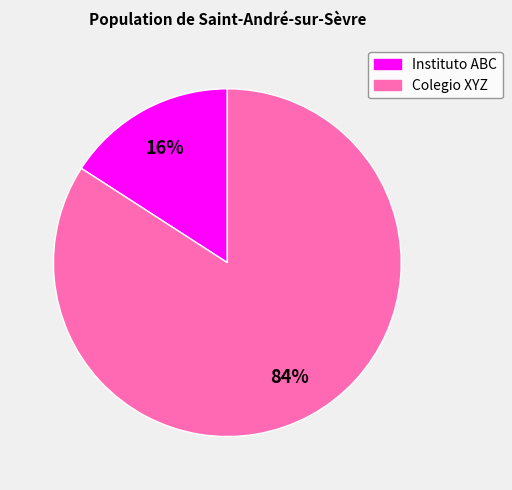

Rank the categories by value from highest to lowest.

Colegio XYZ, Instituto ABC